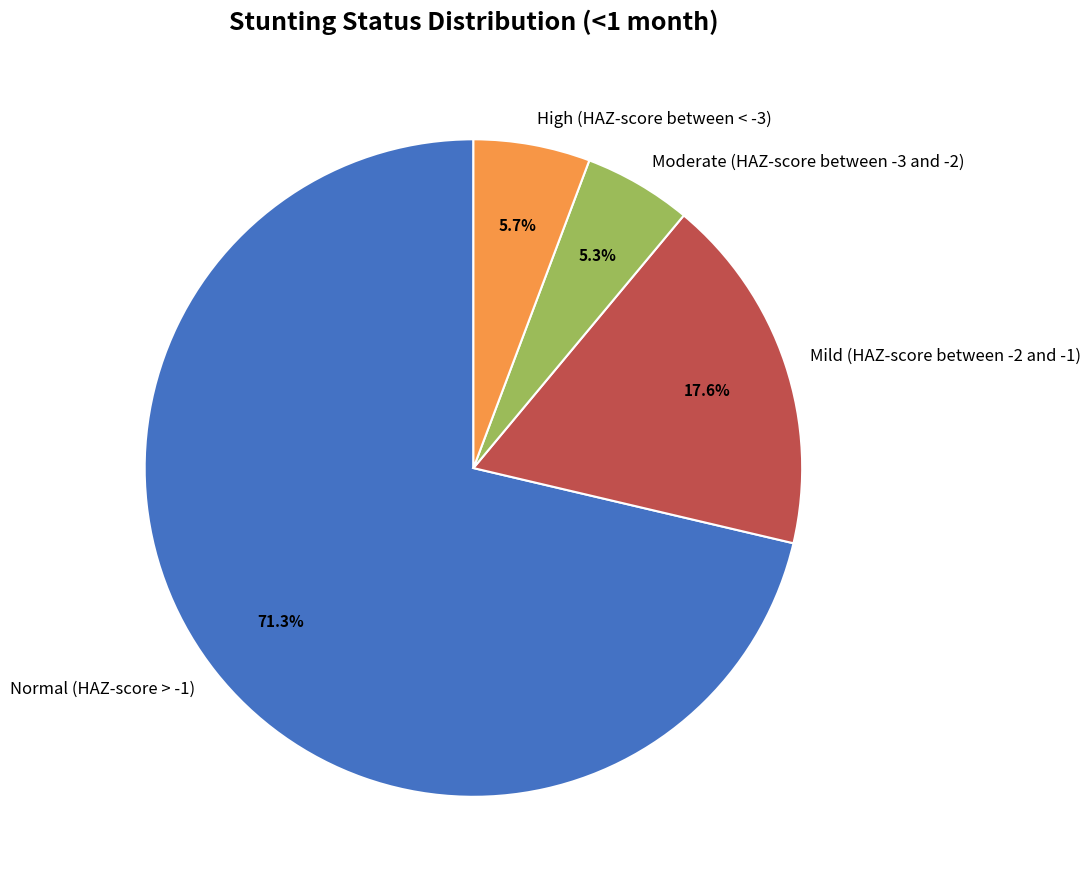

To the nearest percent, what portion does Mild (HAZ-score between -2 and -1) represent?

18%